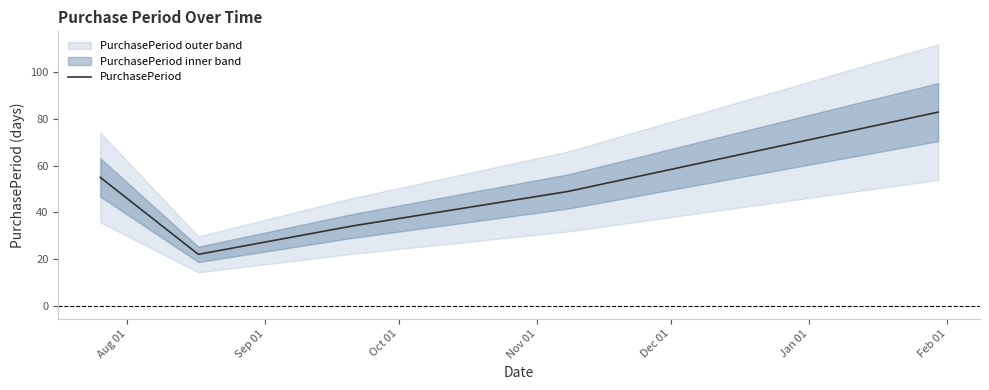

List the labels in order of value, largest first.

2017-01-30, 2016-07-26, 2016-11-08, 2016-09-20, 2016-08-17